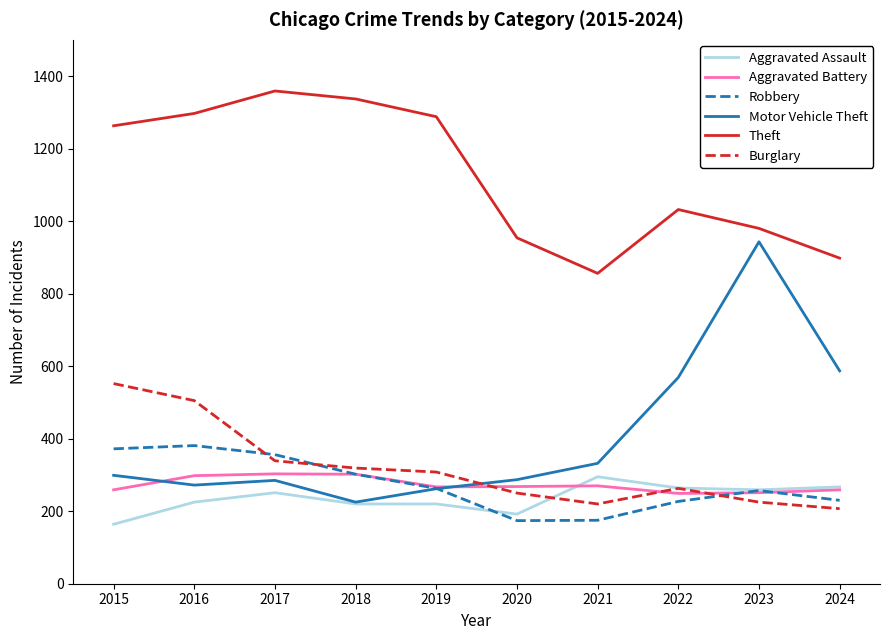

What is the highest value of the Burglary series?

552